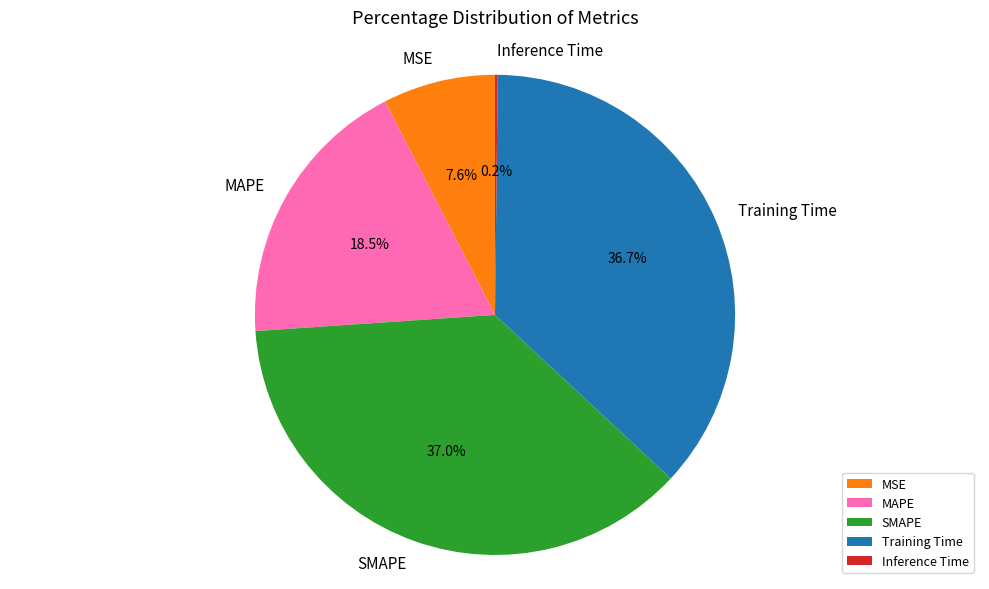

Do Training Time and SMAPE together represent more than half of the pie?

Yes